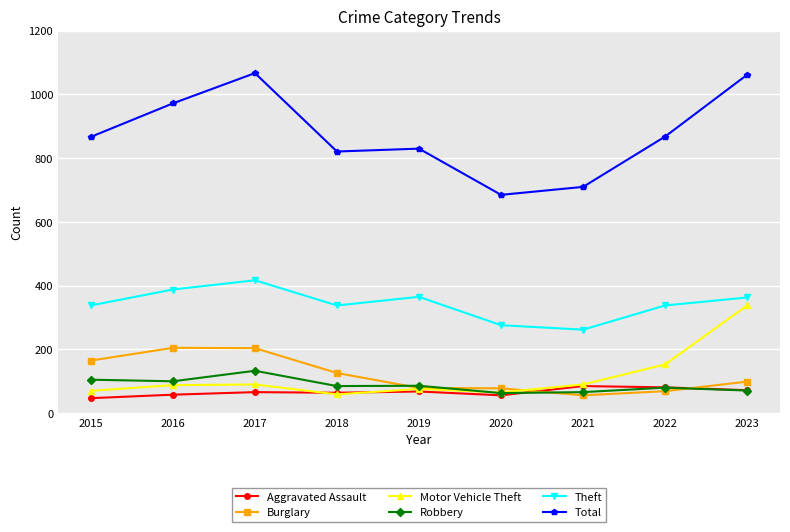

What is the value of the Aggravated Assault point at the 7th from the left?

85